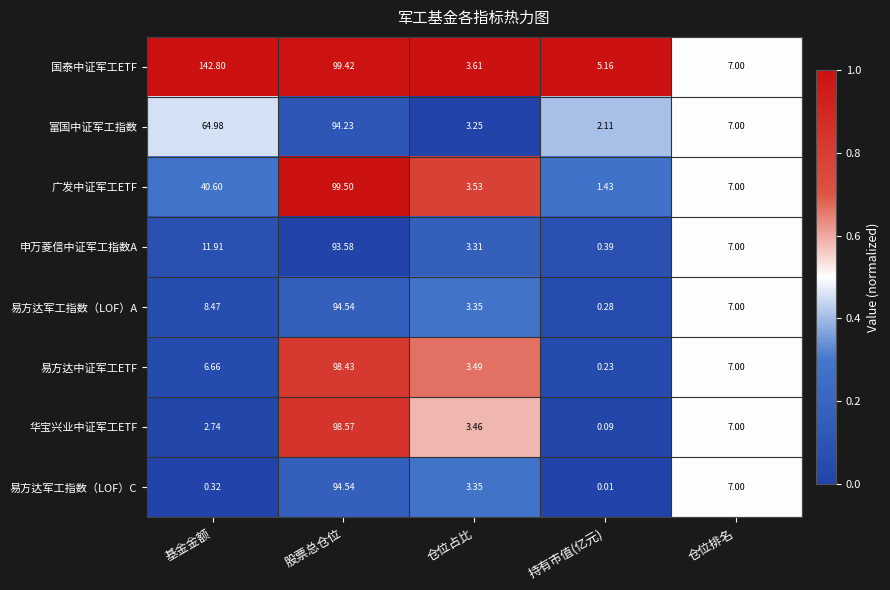

At which category is the sum across all series the highest?

股票总仓位